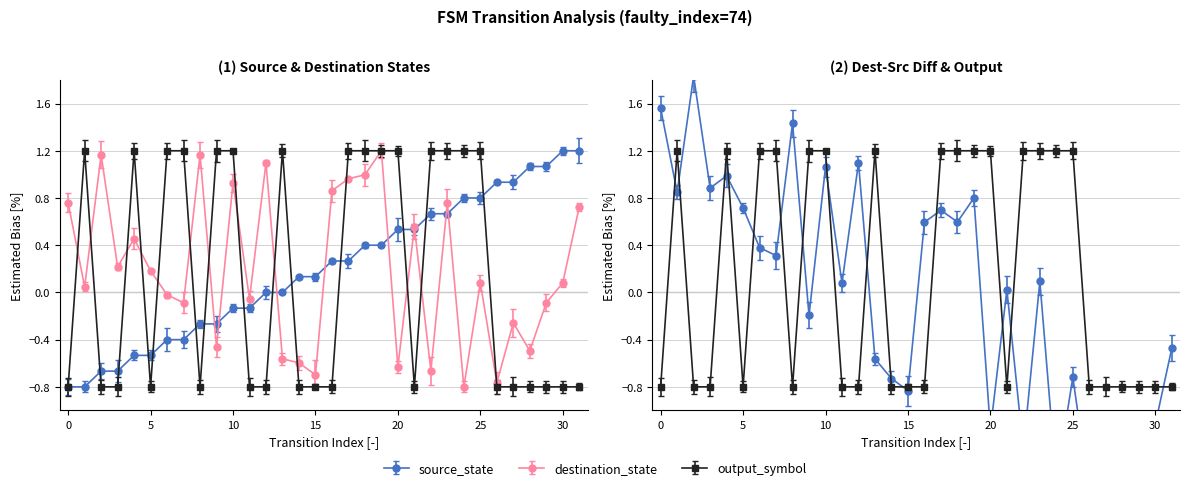

Is it true that output_symbol equals -0.8 at 5?

True